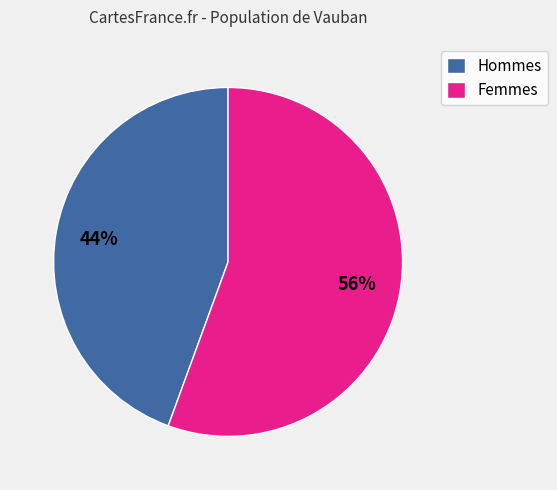

To the nearest percent, what portion does Hommes represent?

44%